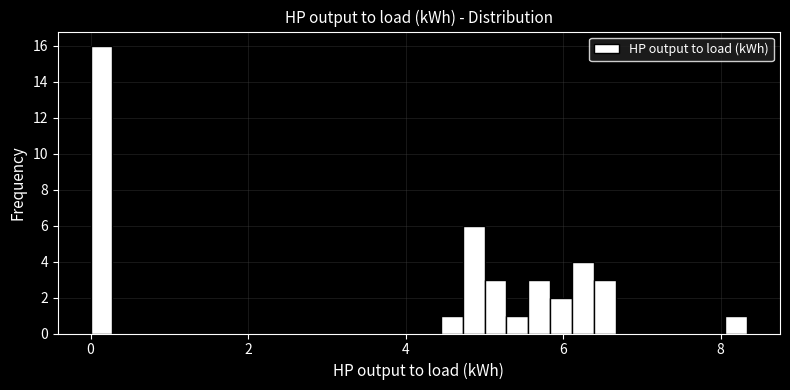

Around what value on the x-axis is the tallest bar? Give the approximate position of its centre, as read against the axis.

0.2